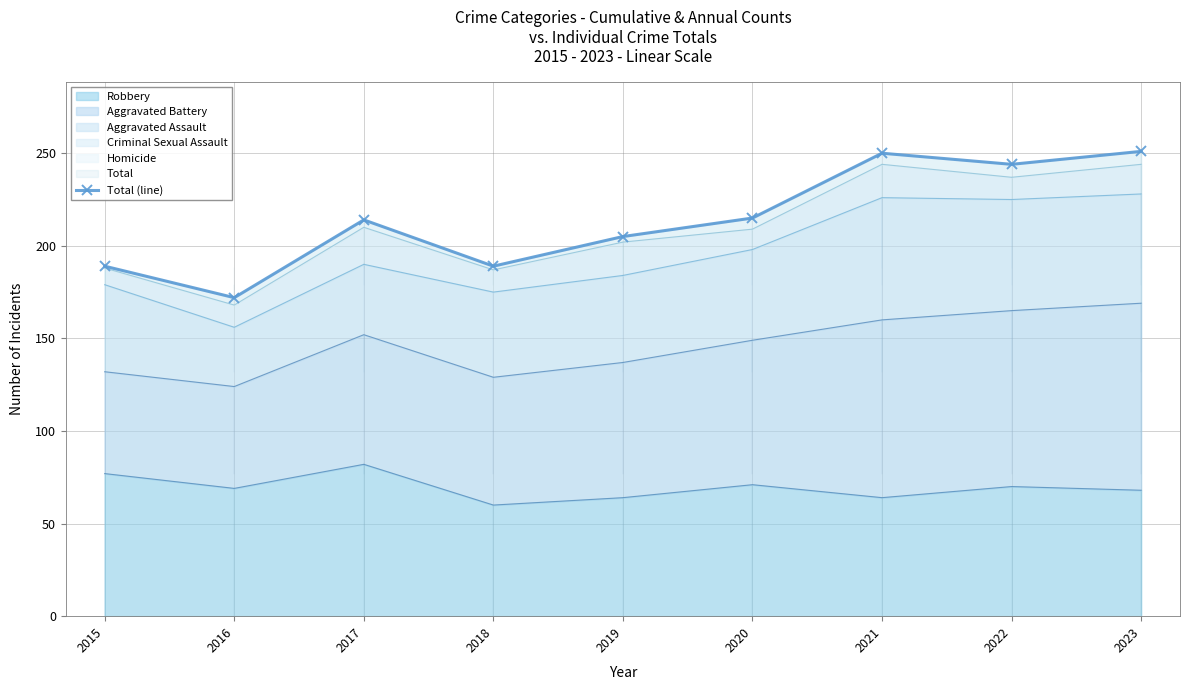

Where does the data first go above 214?

2020